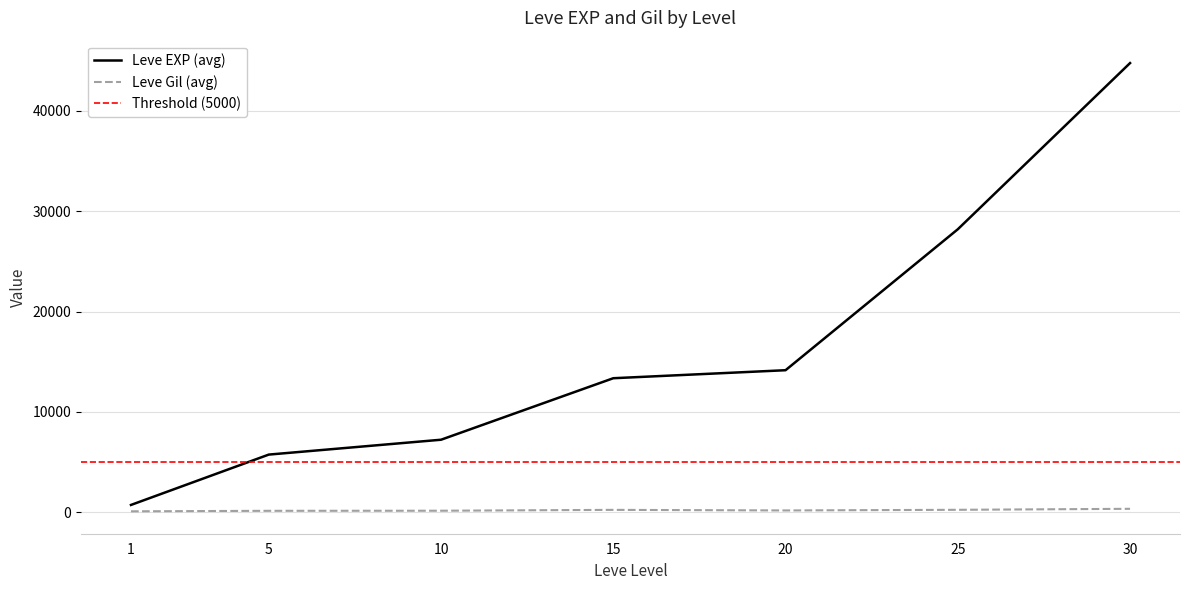

Does the chart display data point markers on the line(s)?

No